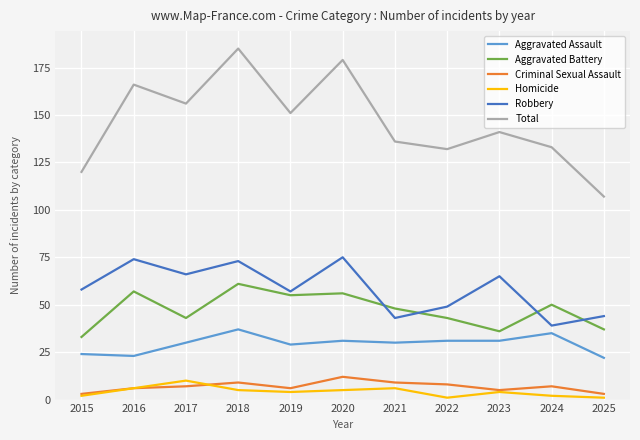

How many interior local valleys does the Total series have?

3